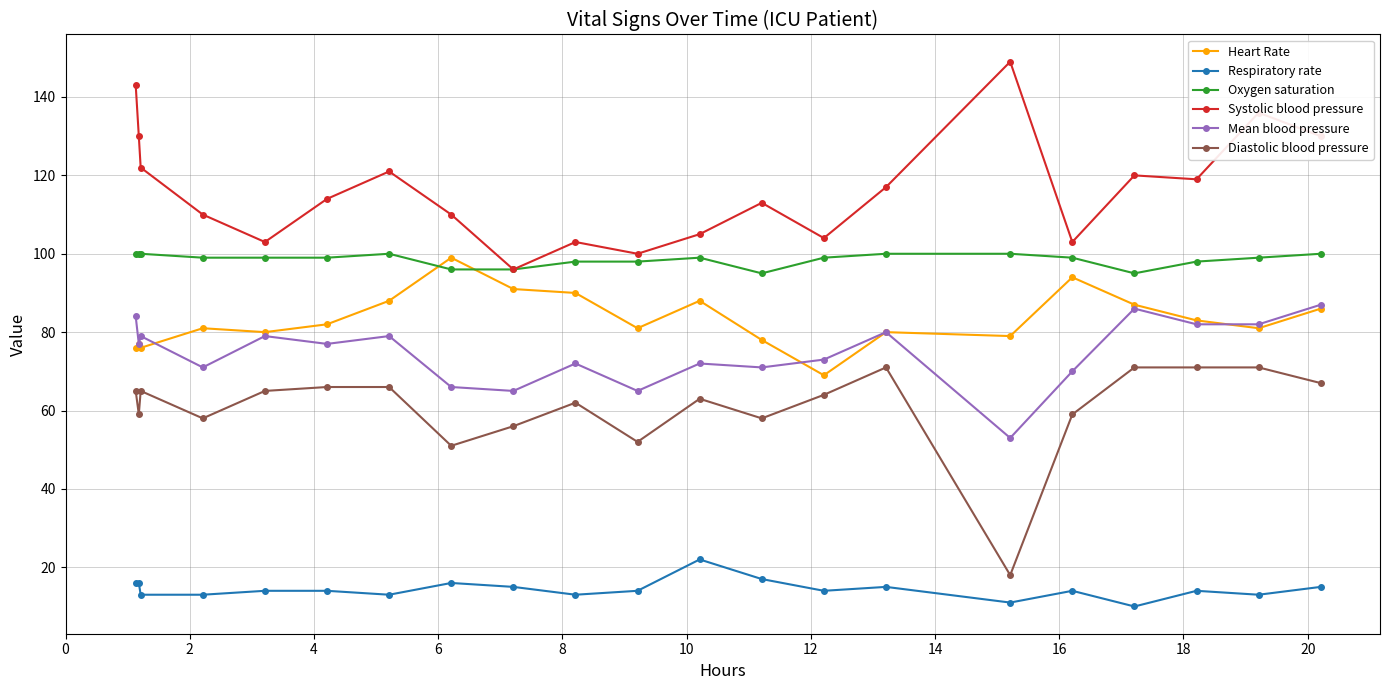

Which series has the largest total across all categories?

Systolic blood pressure